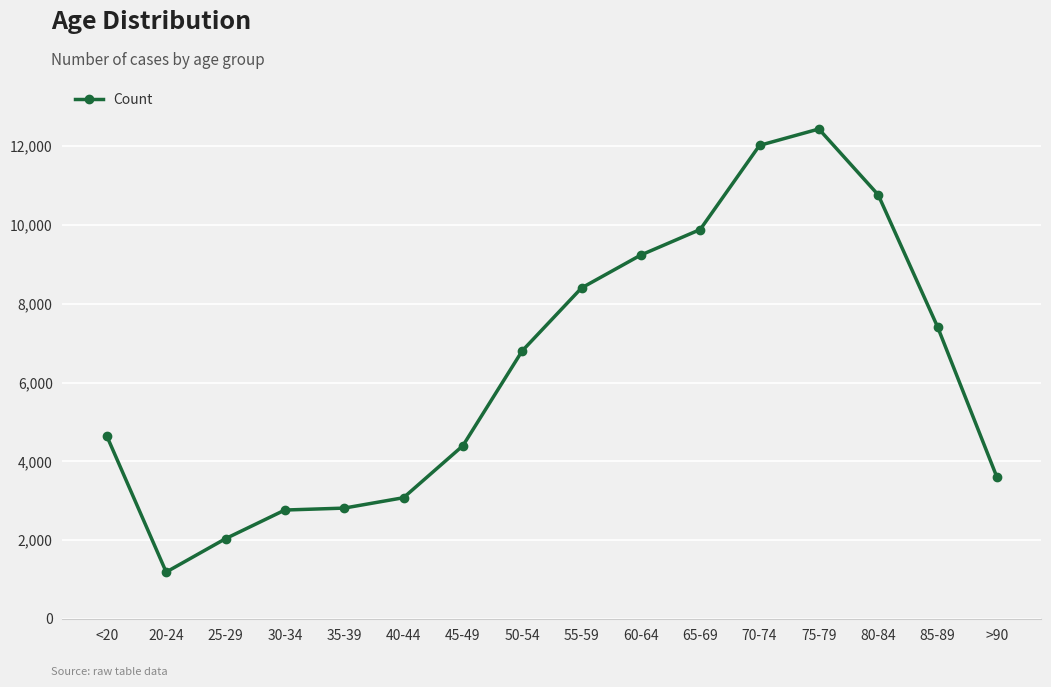

True or false: there are more than 2 points higher than both neighbors.

False